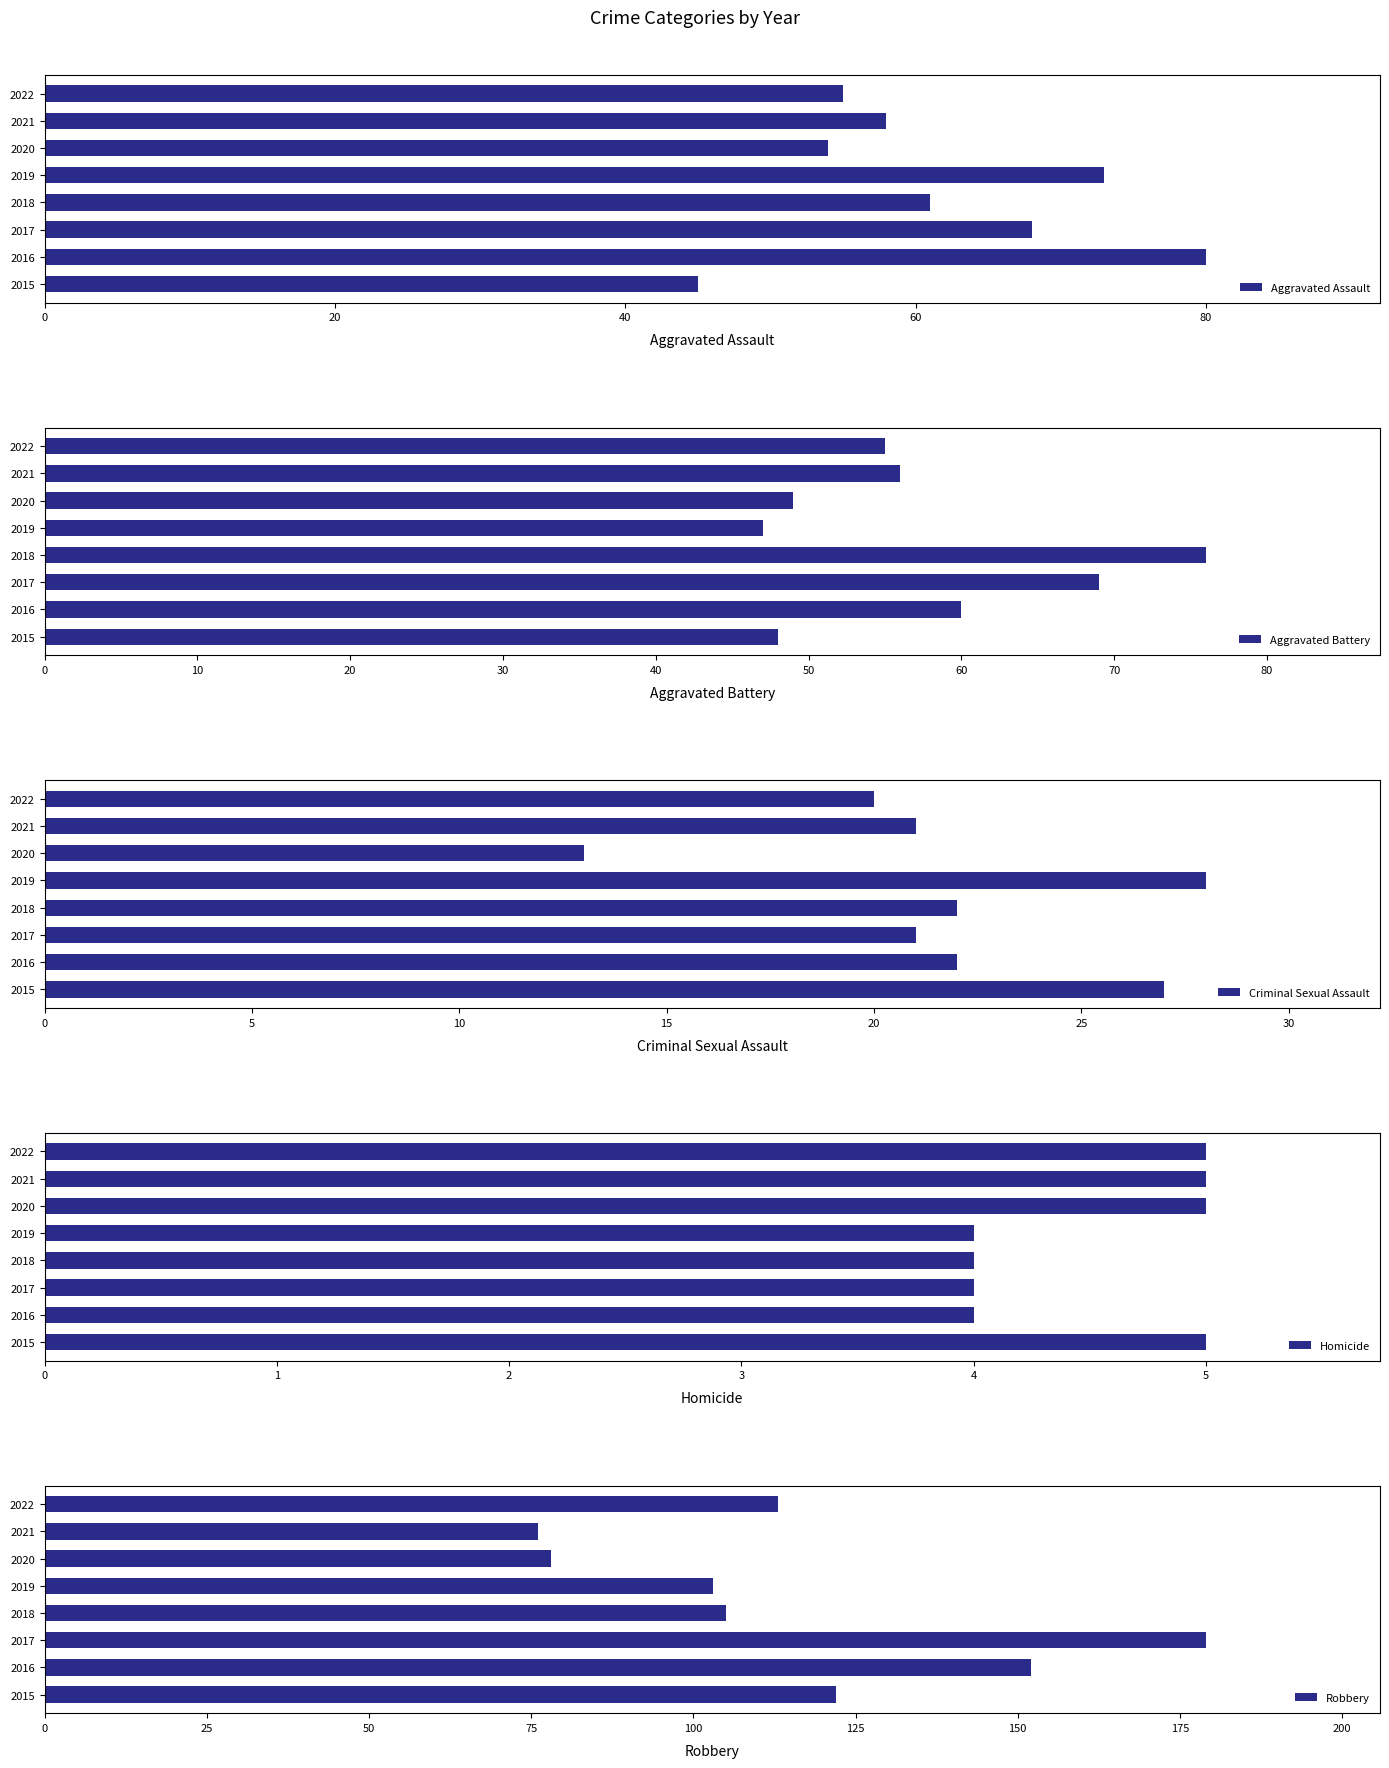

The value of Aggravated Assault at 2015 is 69. True or false?

False